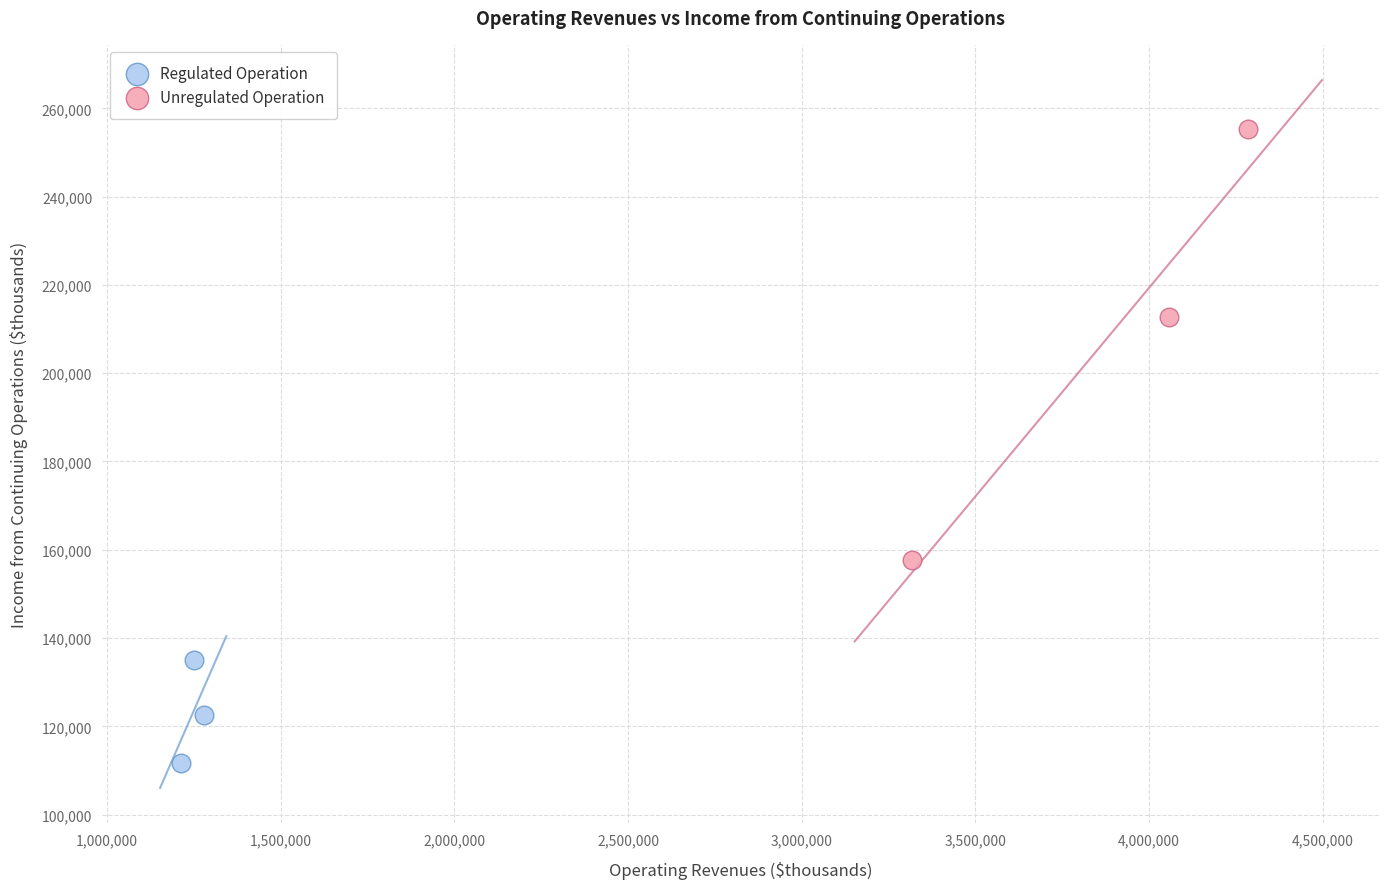

Which series has the largest Y range (max minus min)?

Unregulated Operation